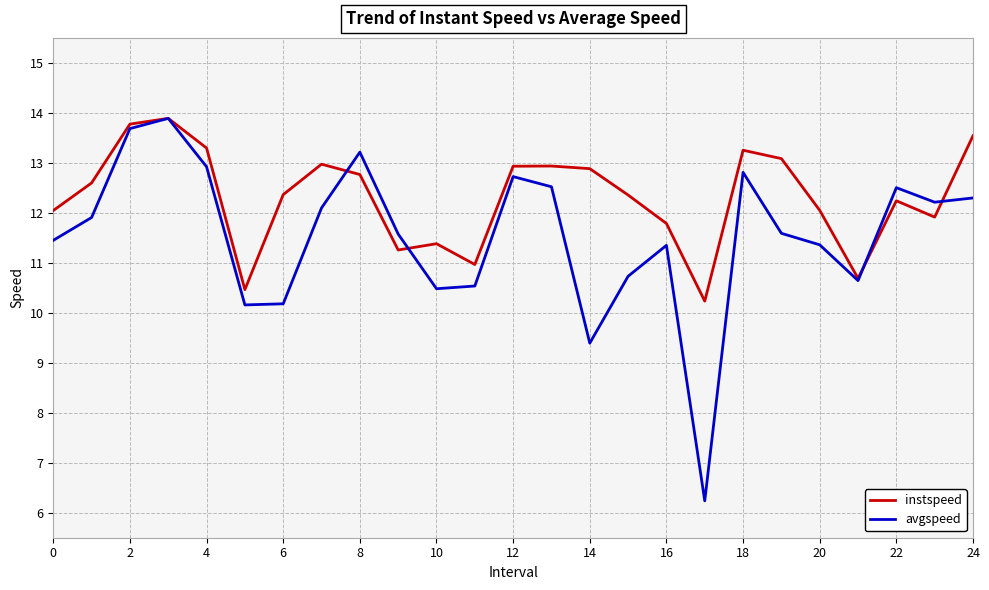

What is the highest value of the instspeed series?

13.9